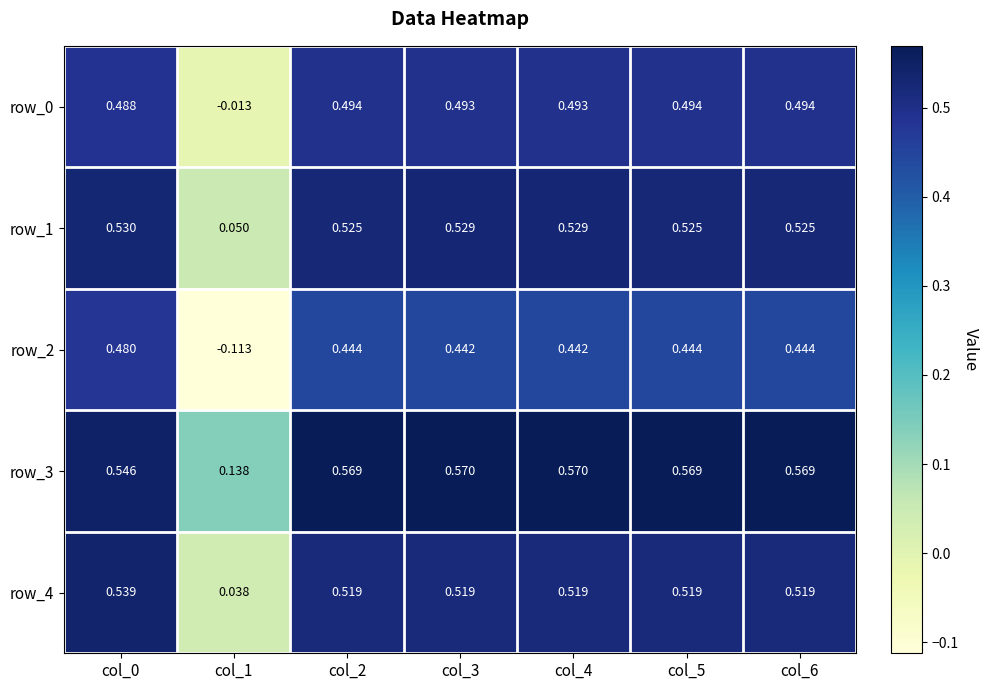

At how many categories does at least one series exceed 0?

7